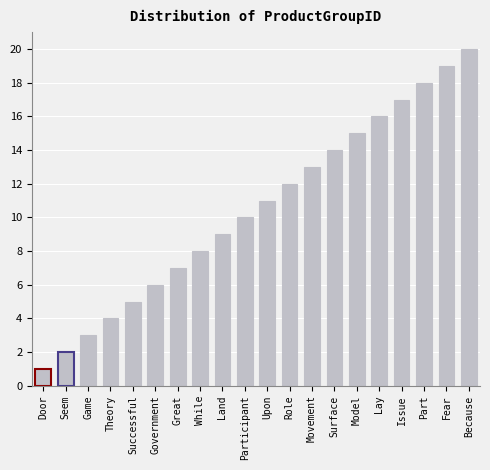

Count the number of data series in this chart.

1